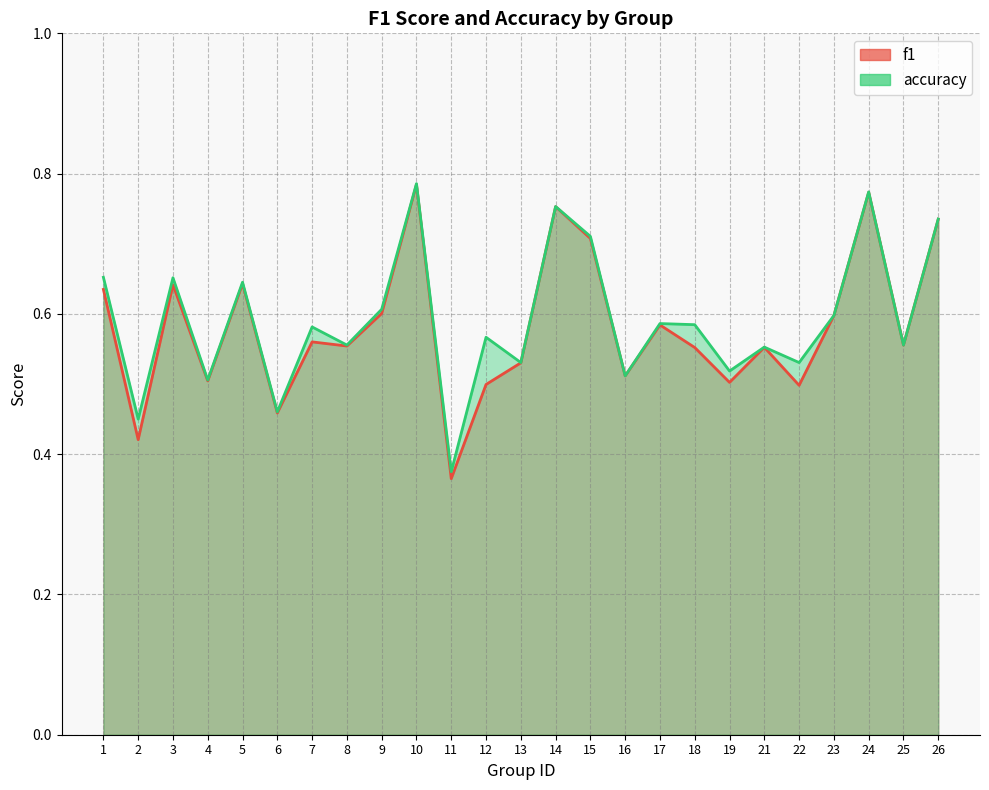

True or false: accuracy and f1 intersect in this chart.

False